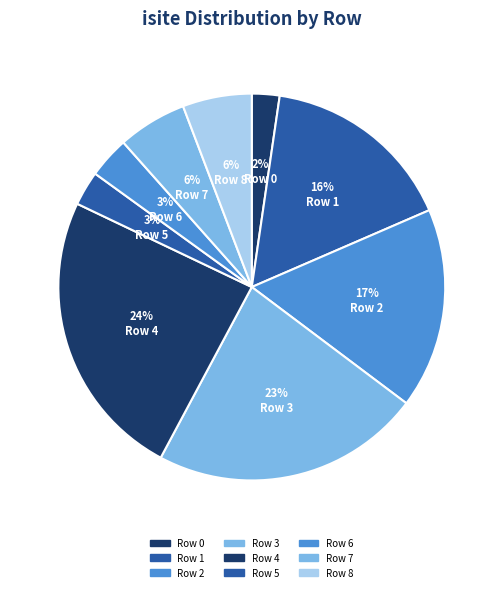

Count the number of slices in the pie.

9